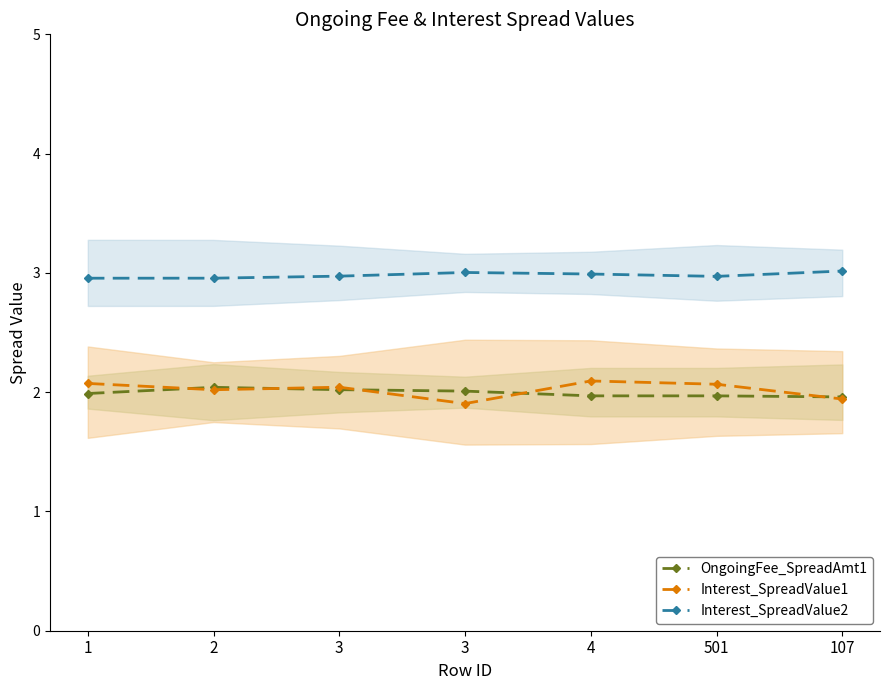

True or false: Interest_SpreadValue2 has more than 2 interior local peaks.

False